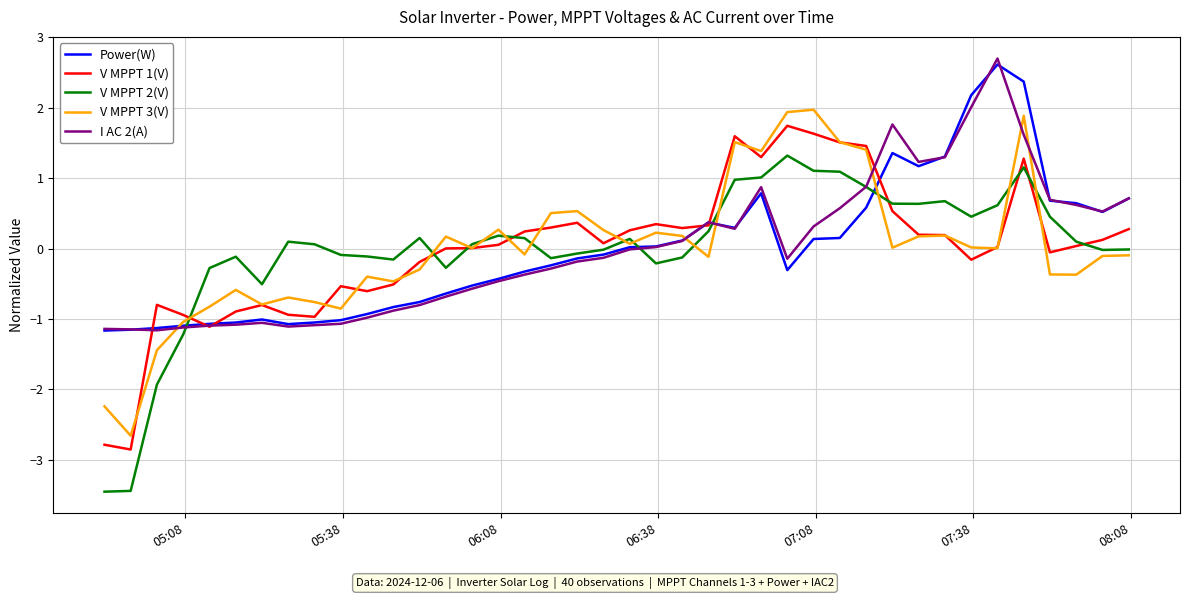

How many distinct data groups are displayed?

5